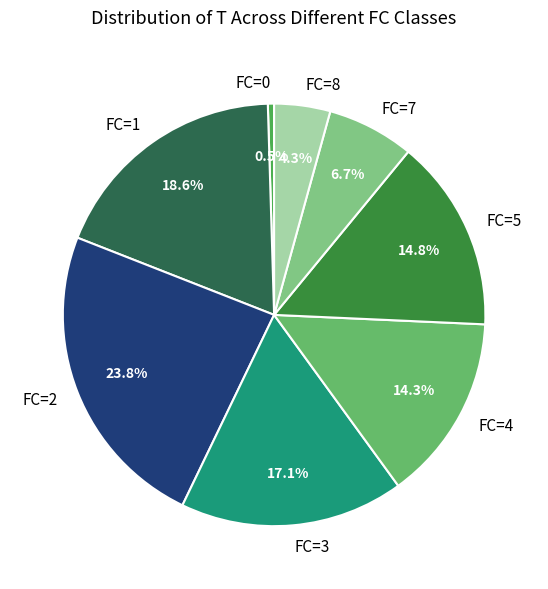

To the nearest percent, what portion does FC=3 represent?

17%